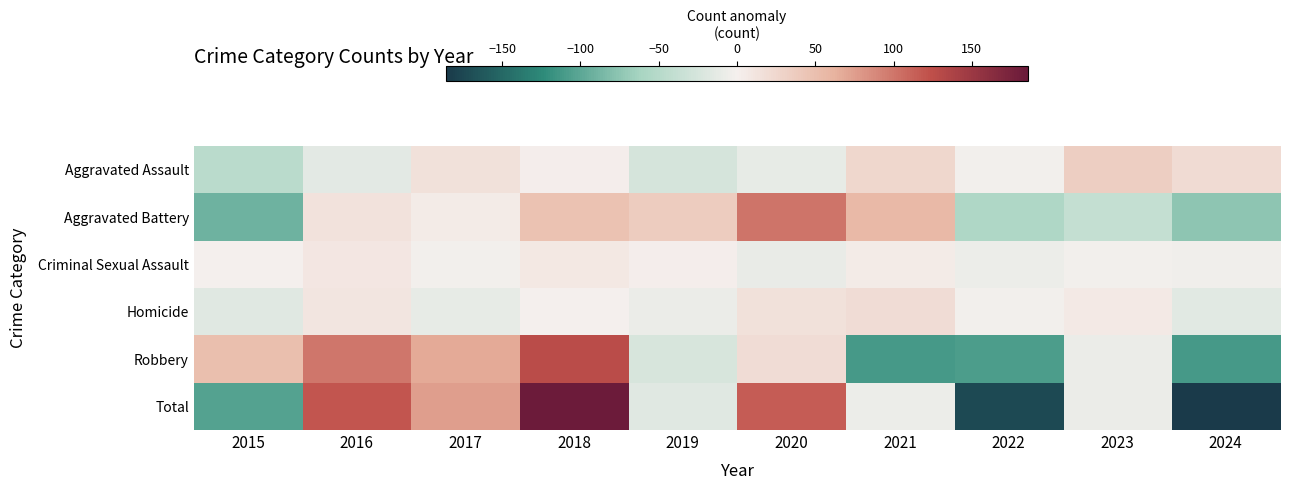

Reading right to left, what are all the values shown in this chart?

Aggravated Assault: 2024=20.5	2023=34.5	2022=-1.5	2021=25.5	2020=-10.5	2019=-25.5	2018=1.5	2017=15.5	2016=-13.5	2015=-46.5
Aggravated Battery: 2024=-75.3	2023=-38.3	2022=-55.3	2021=55.7	2020=100.7	2019=37.7	2018=46.7	2017=5.7	2016=13.7	2015=-91.3
Criminal Sexual Assault: 2024=-3.5	2023=-2.5	2022=-6.5	2021=4.5	2020=-9.5	2019=2.5	2018=7.5	2017=-2.5	2016=9.5	2015=0.5
Homicide: 2024=-15.8	2023=6.2	2022=-1.8	2021=19.2	2020=15.2	2019=-7.8	2018=1.2	2017=-10.8	2016=11.2	2015=-16.8
Robbery: 2024=-111.8	2023=-7.8	2022=-107.8	2021=-111.8	2020=19.2	2019=-23.8	2018=127.2	2017=67.2	2016=99.2	2015=50.2
Total: 2024=-185.9	2023=-7.9	2022=-172.9	2021=-6.9	2020=115.1	2019=-16.9	2018=184.1	2017=75.1	2016=120.1	2015=-103.9